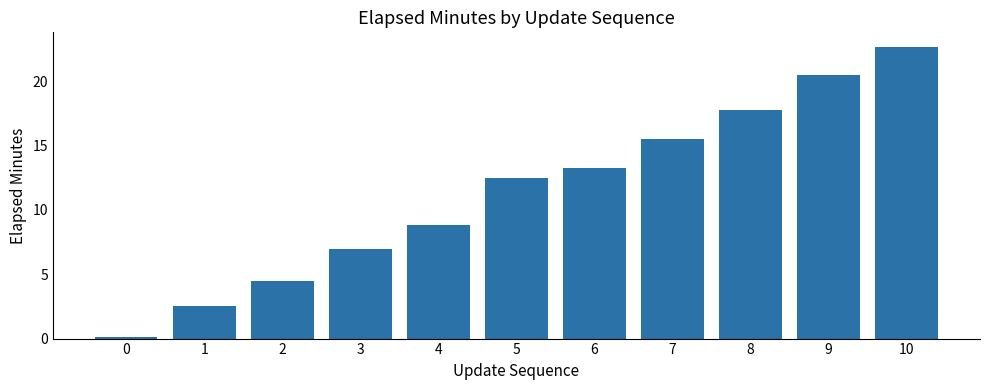

What is the change in value from 1 to 7?

+13.0